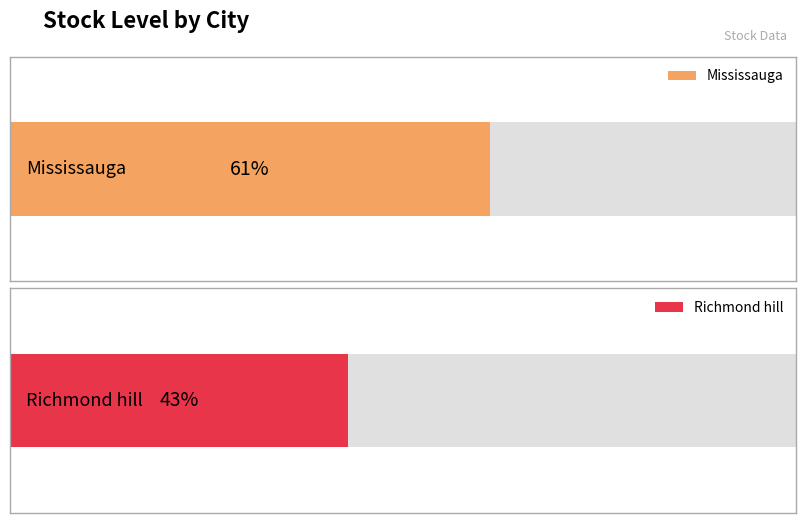

Reading left to right, list all the values displayed in this chart.

61	43